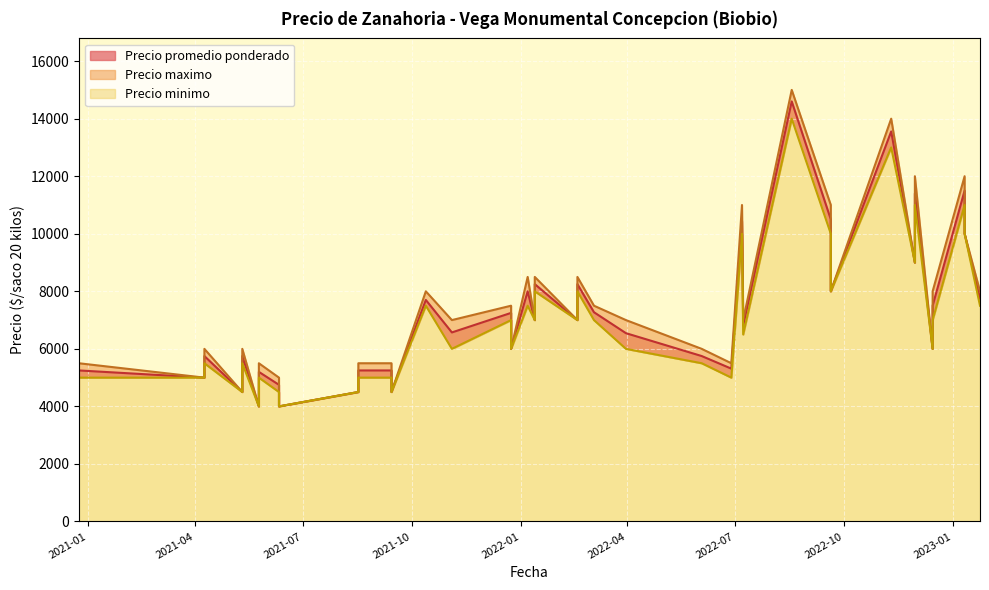

At which label does Precio minimo reach its peak?

2022-08-18